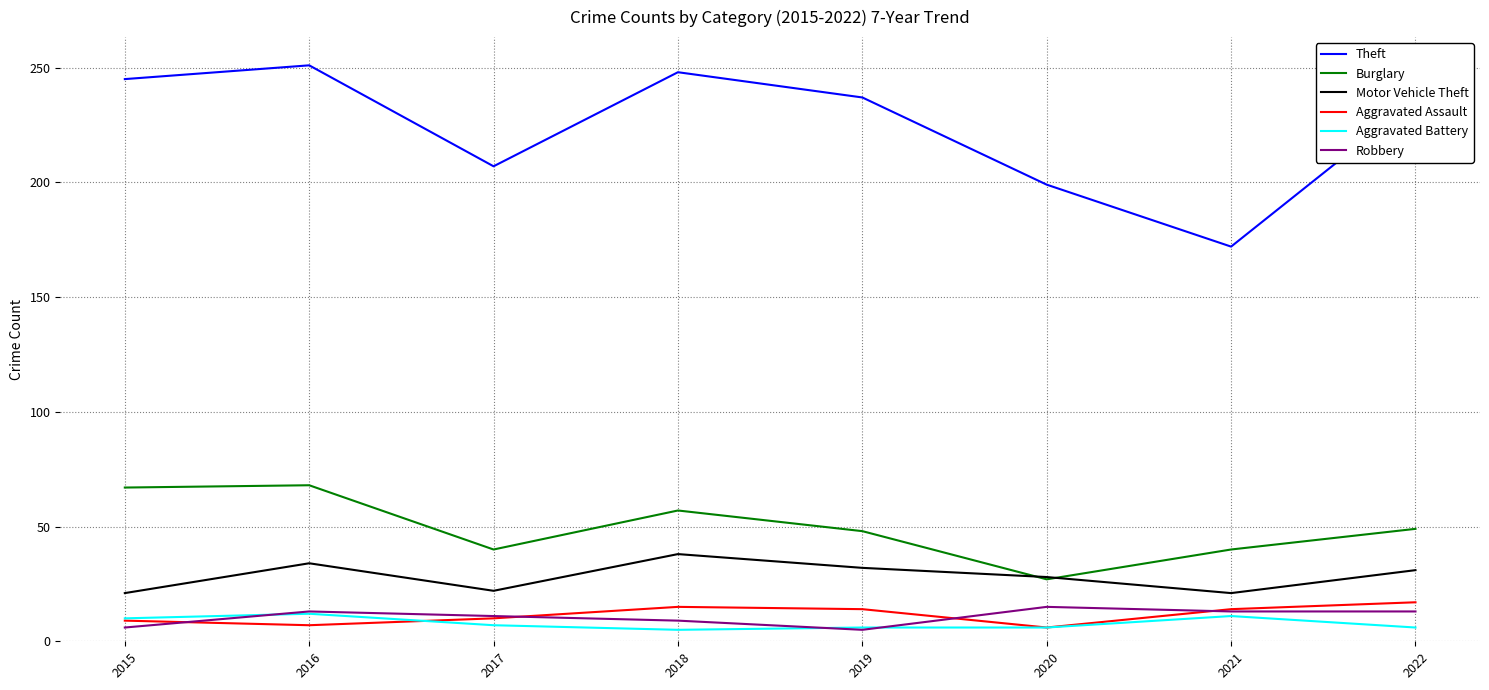

What is the difference between the maximum and second lowest values in the Theft series?

52